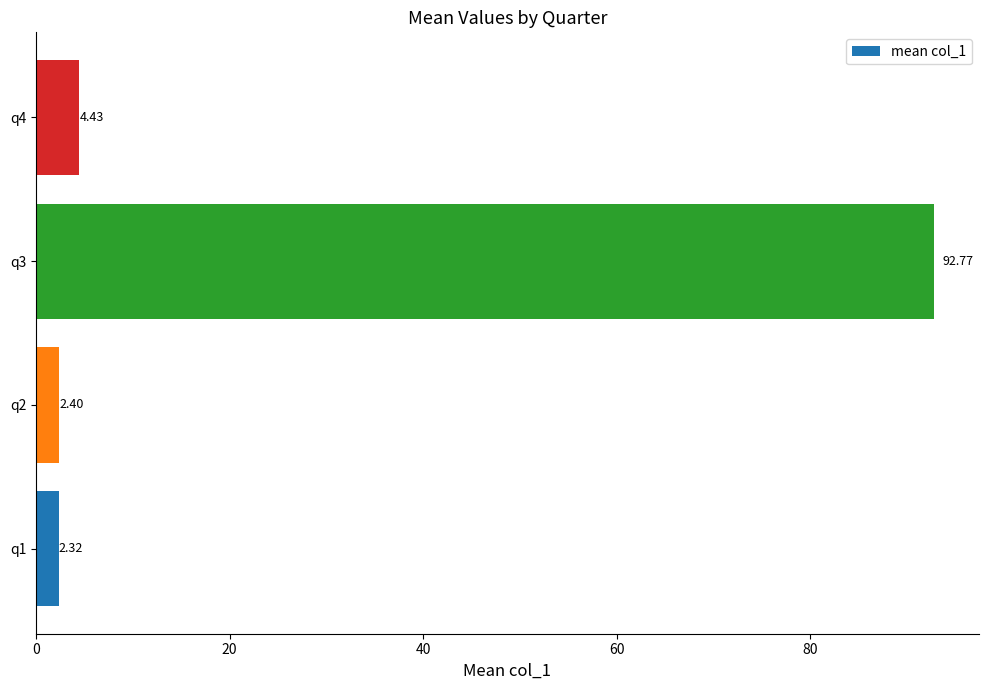

What is the sum of the values at q1 and q3?

95.1